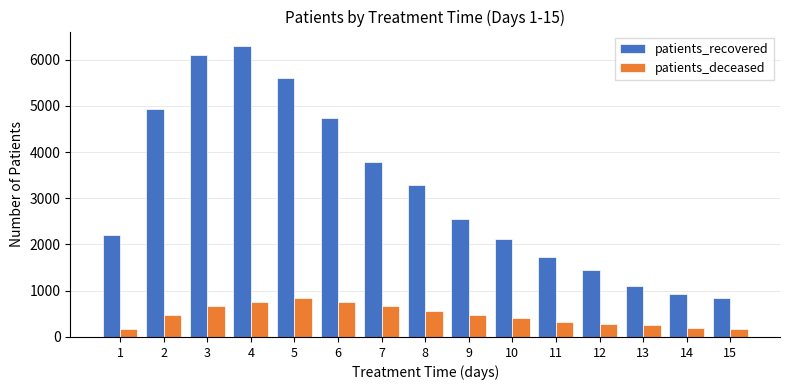

What is the highest value of the patients_deceased series?

838